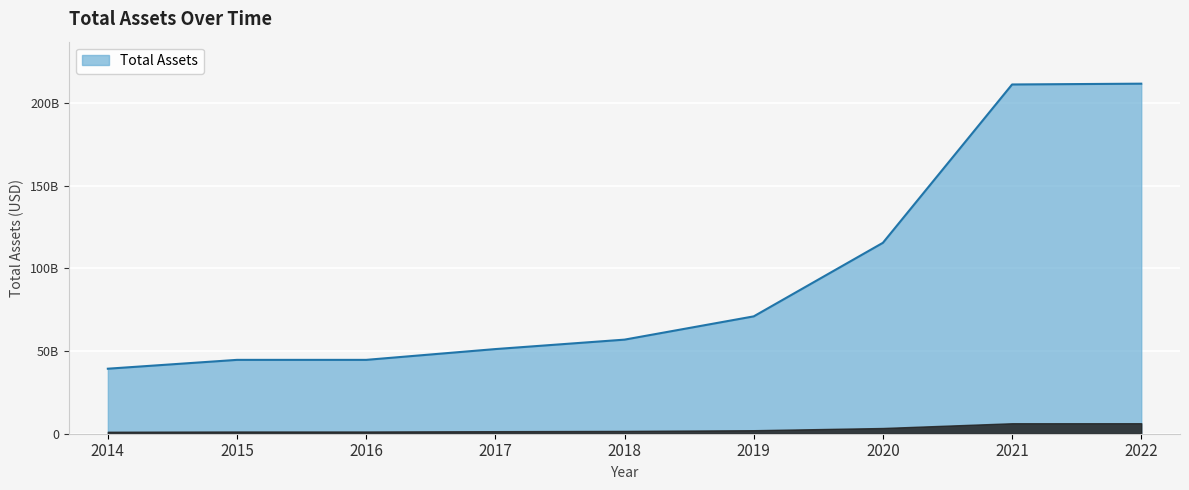

Does the chart display data point markers on the line(s)?

No